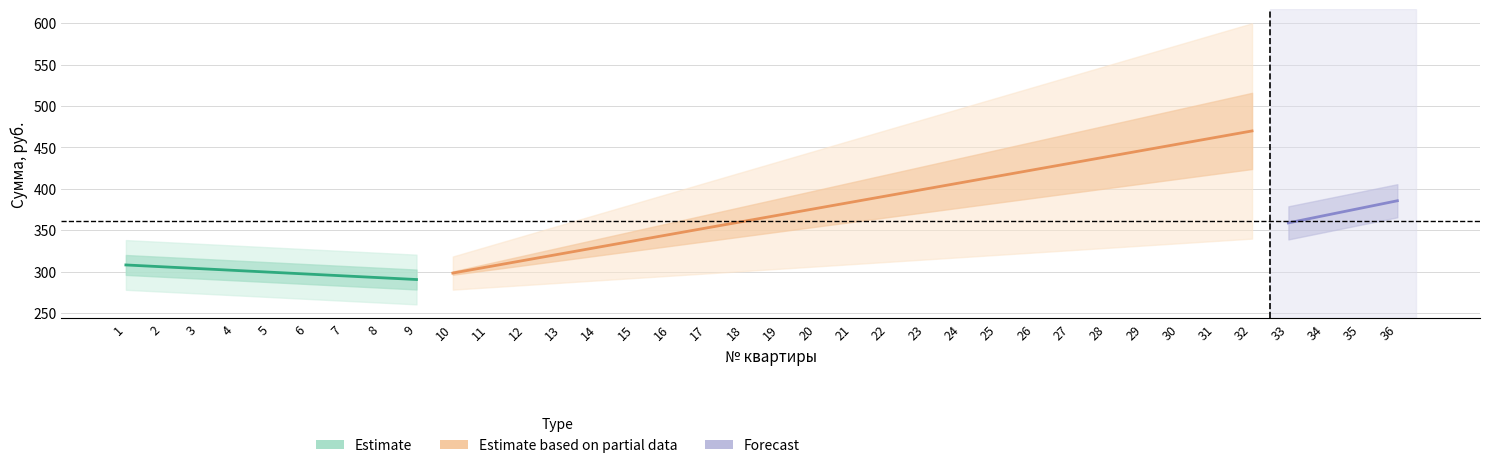

What is the difference between the maximum and minimum values in the Сумма series?

192.5